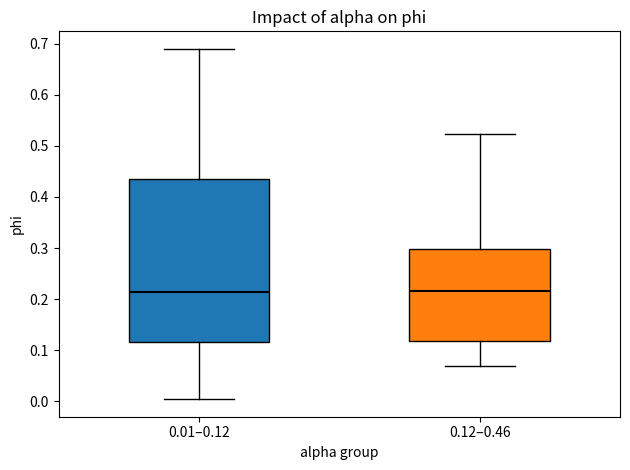

Reading left to right, transcribe this box plot: for each box, give where its median line is, the range the box spans, and where its two whiskers end, as read against the y-axis. The values are not printed on the chart, so give them approximately, as read against the axis.

0.01–0.12: median 0.21, box 0.12 to 0.43, whiskers 0.00 to 0.69
0.12–0.46: median 0.22, box 0.12 to 0.30, whiskers 0.07 to 0.52